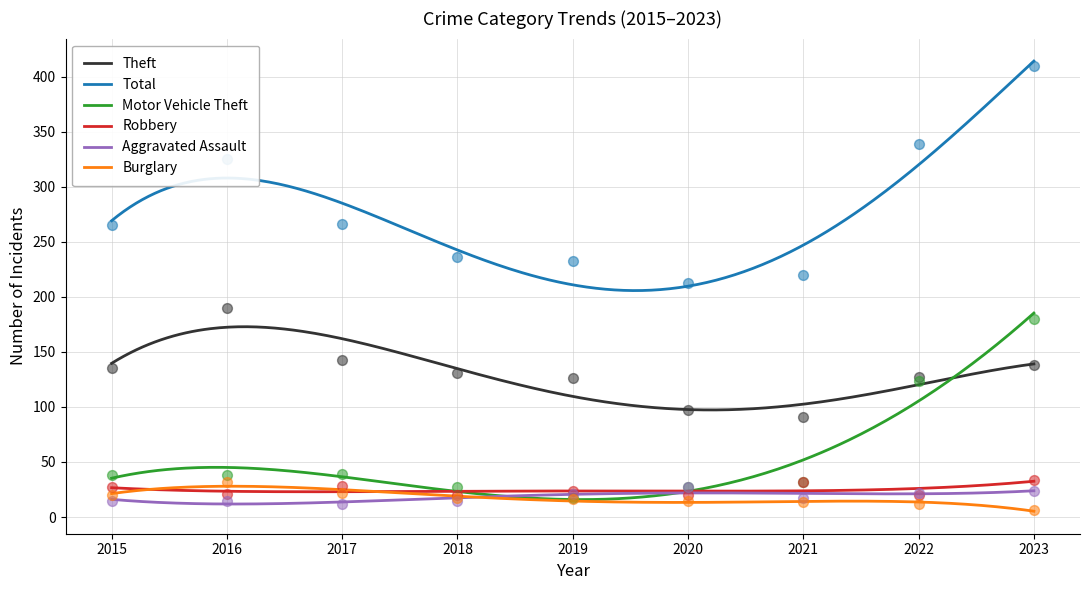

Which series has the largest Y range (max minus min)?

Total